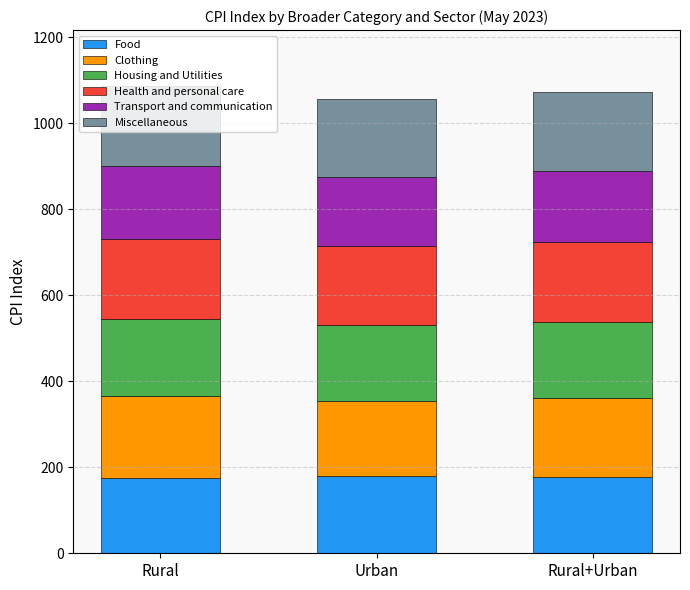

What is the total value across all series at Rural+Urban?

1072.2